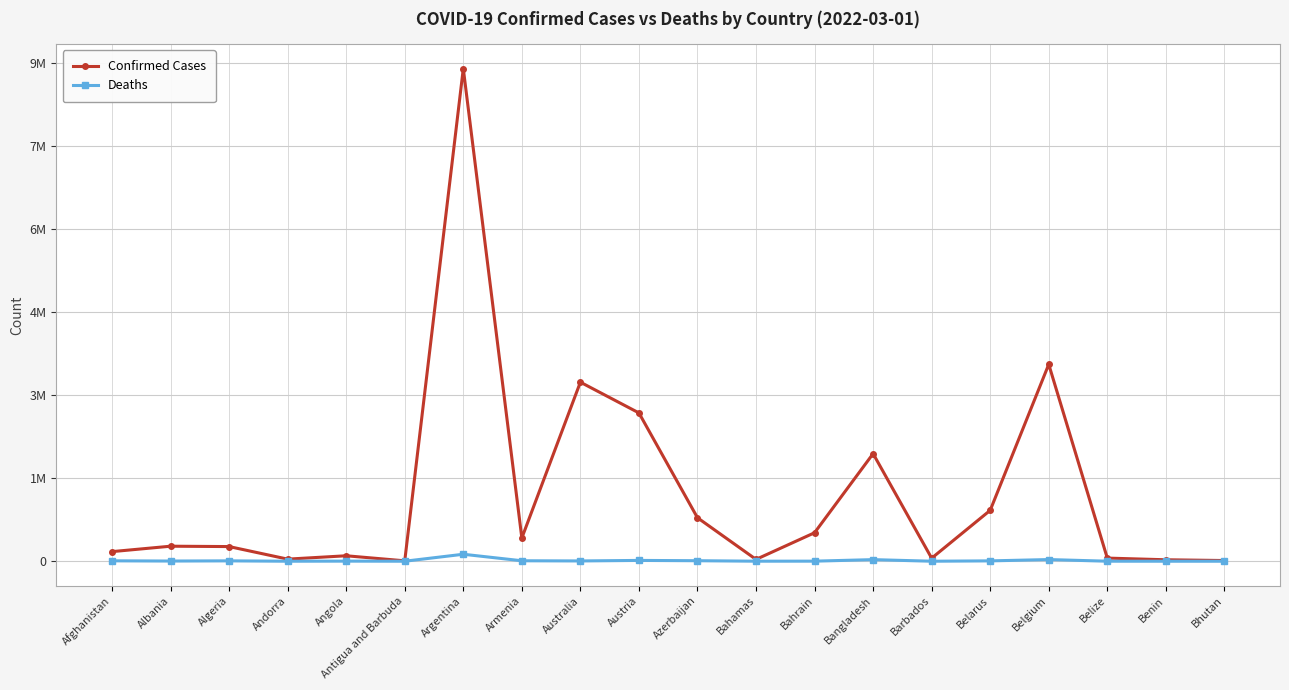

At which category is the sum across all series the highest?

Argentina